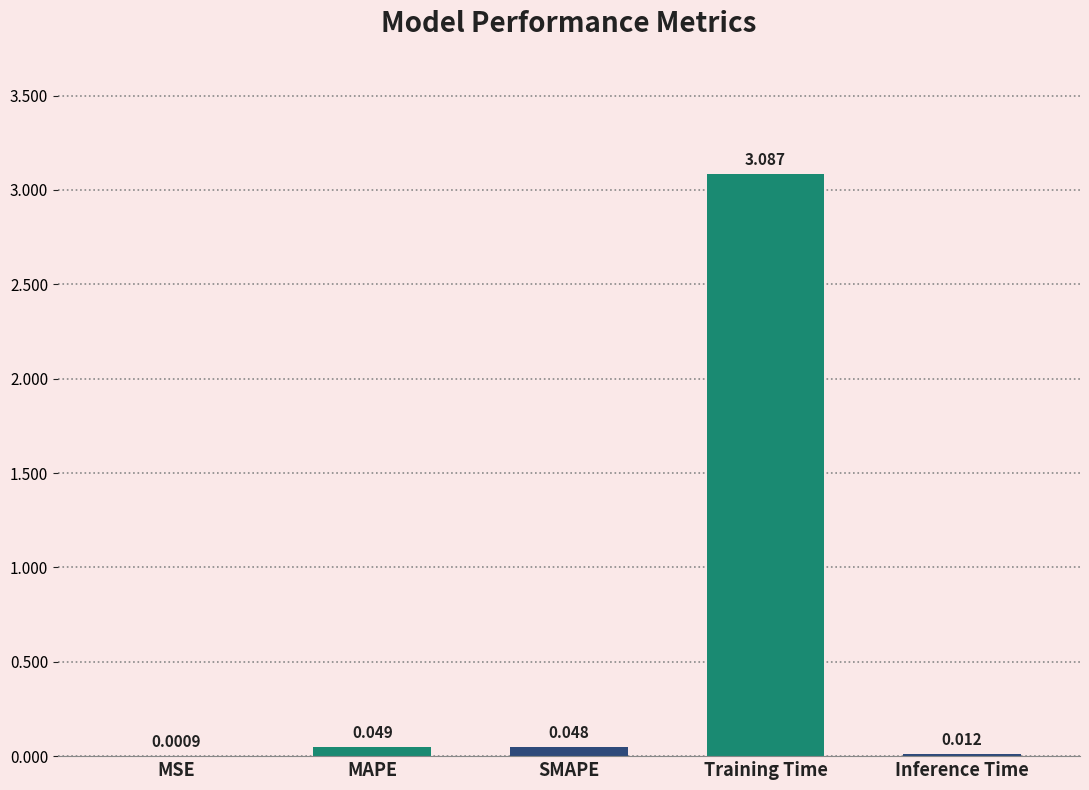

True or false: the data shows 4.8 at Training Time.

False